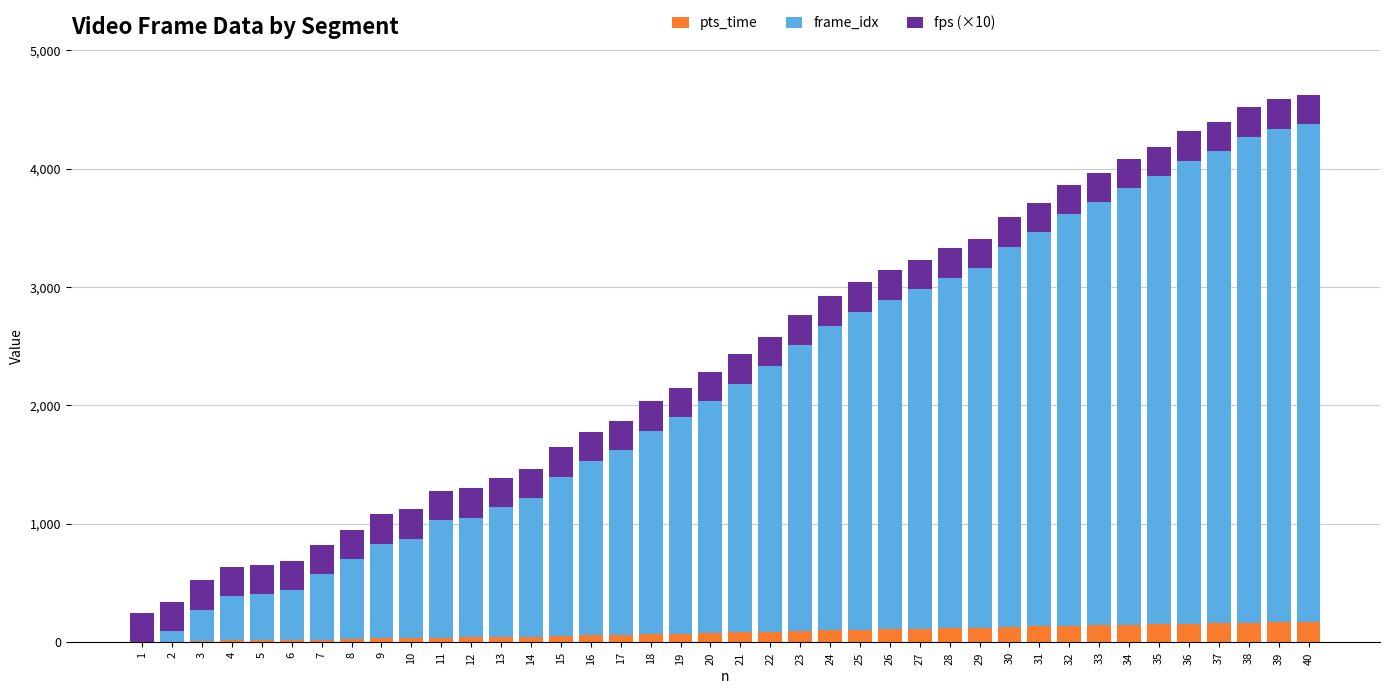

Does the chart contain stacked bars?

Yes